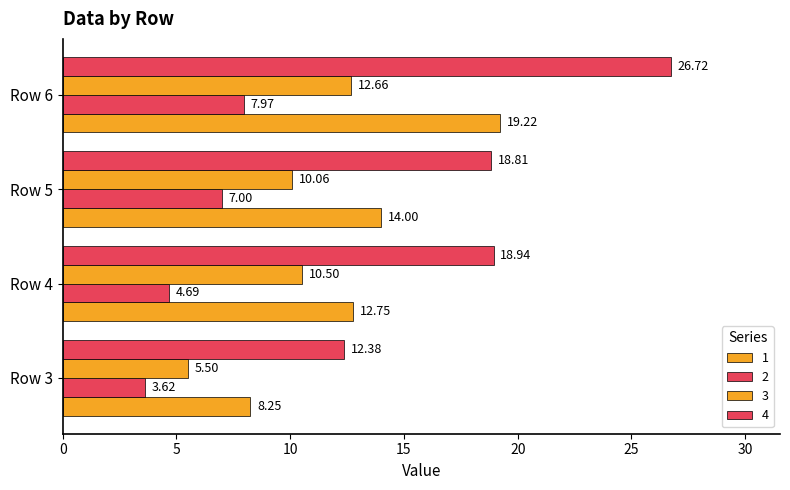

How many distinct data groups are displayed?

4